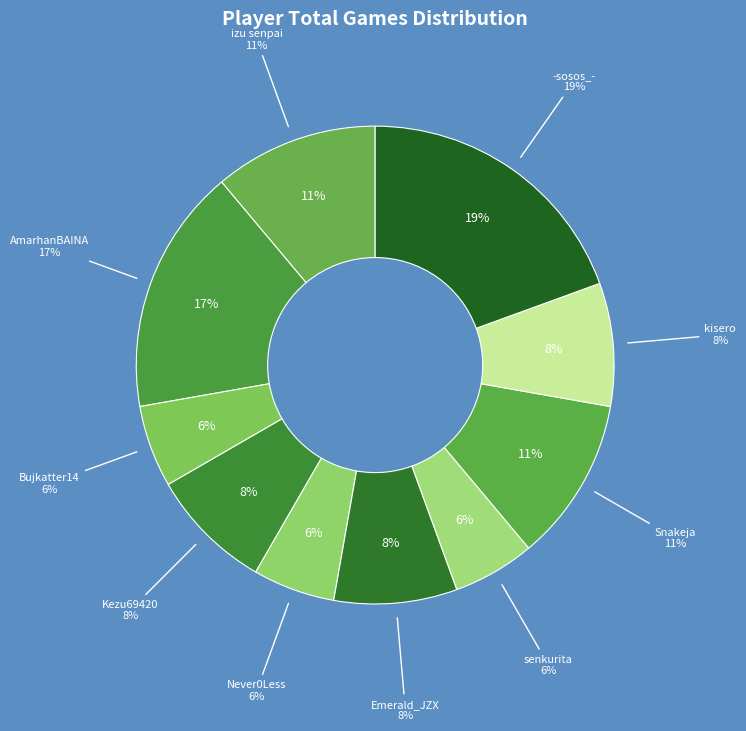

Count the number of slices in the pie.

10